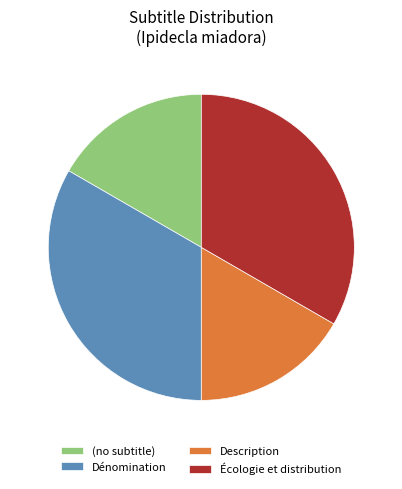

Combined, do Description and (no subtitle) account for over 50%?

No